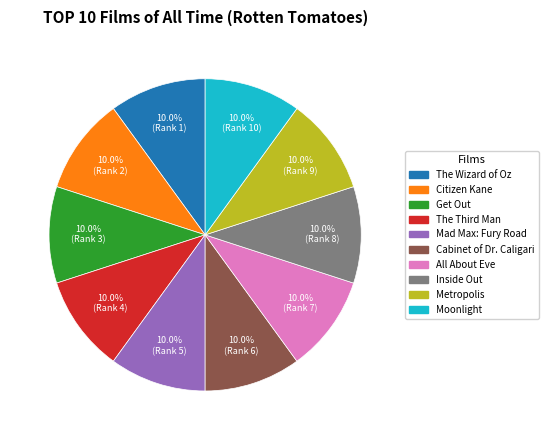

Approximately how many times larger is the value at Mad Max: Fury Road compared to Citizen Kane?

1.0